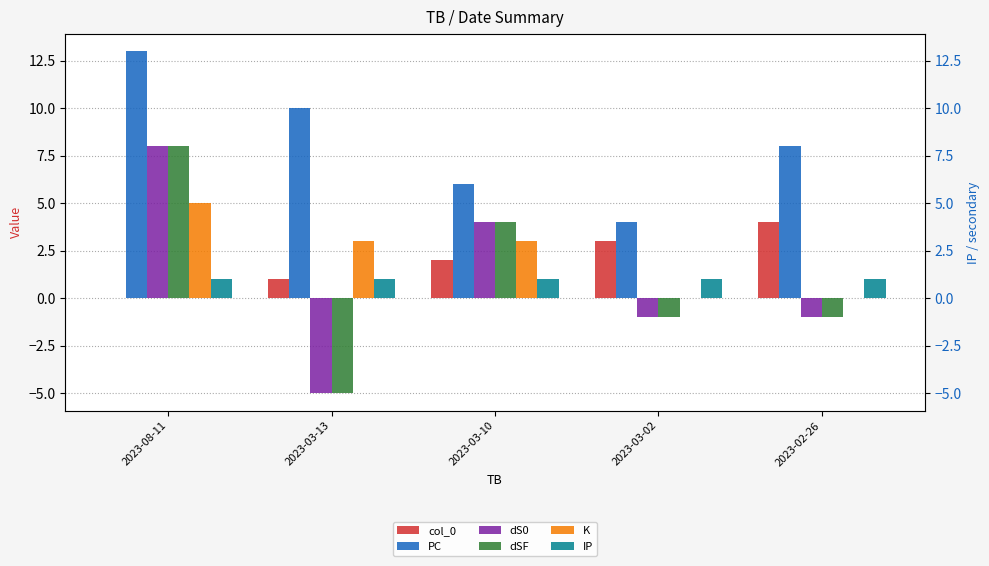

At which label is dSF closest to 1?

2023-03-02